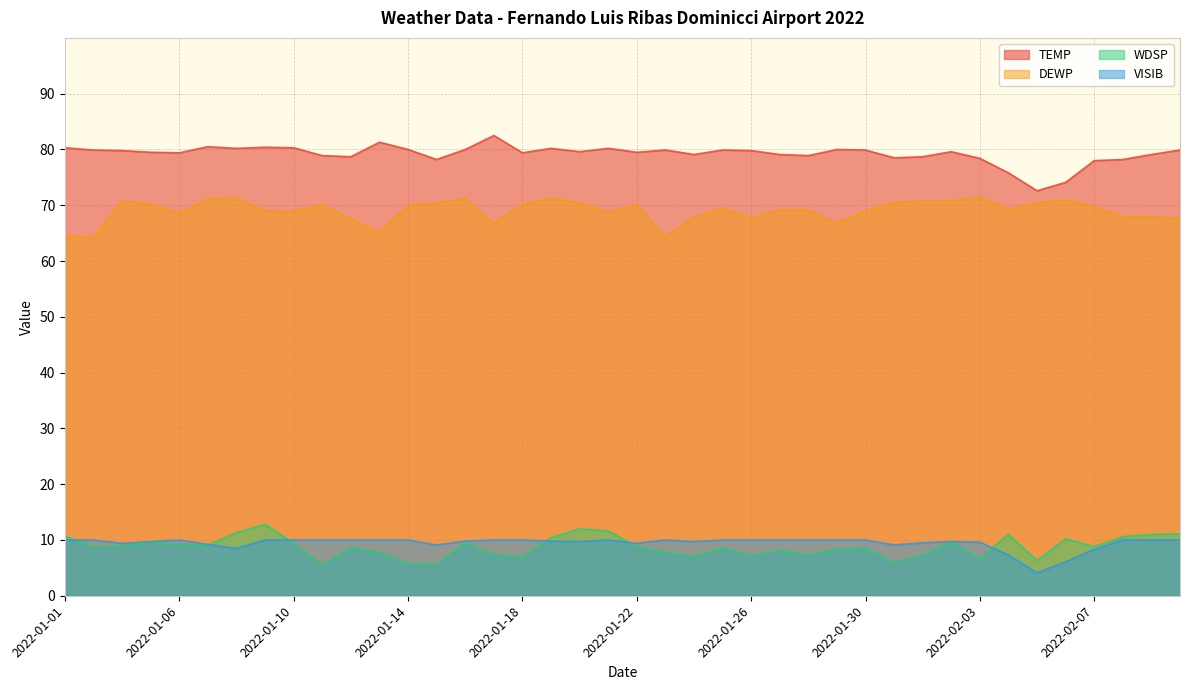

True or false: WDSP and DEWP cross at least once.

False